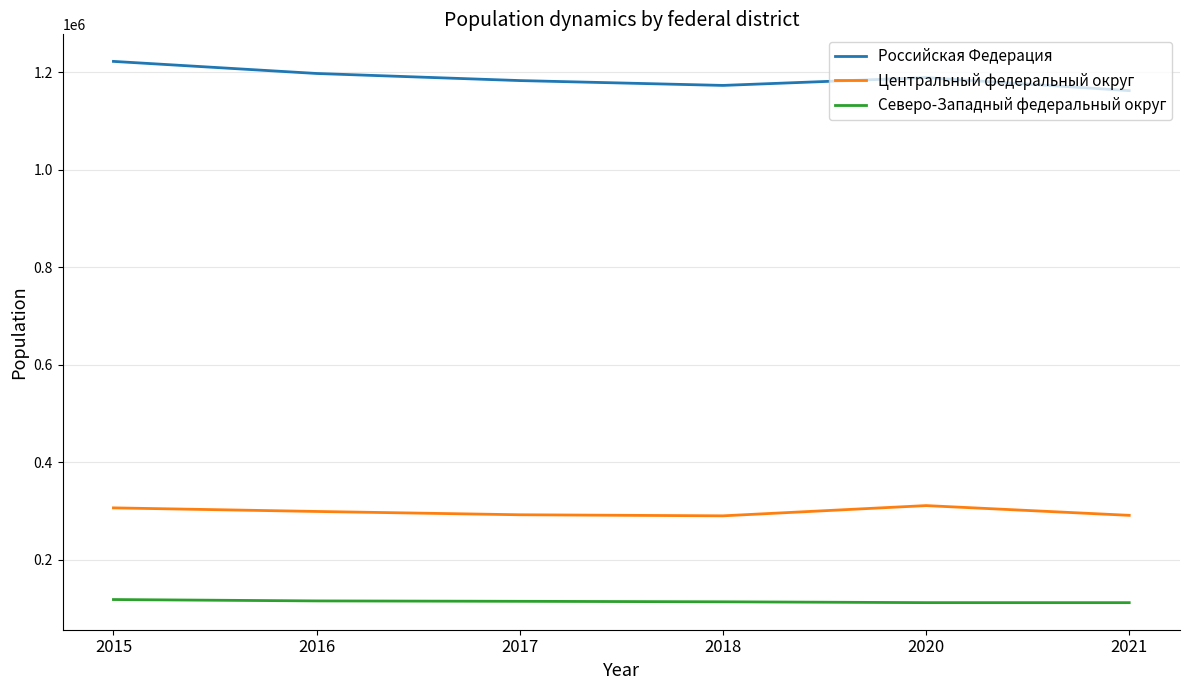

The value of Российская Федерация at 2021 is 550135. True or false?

False